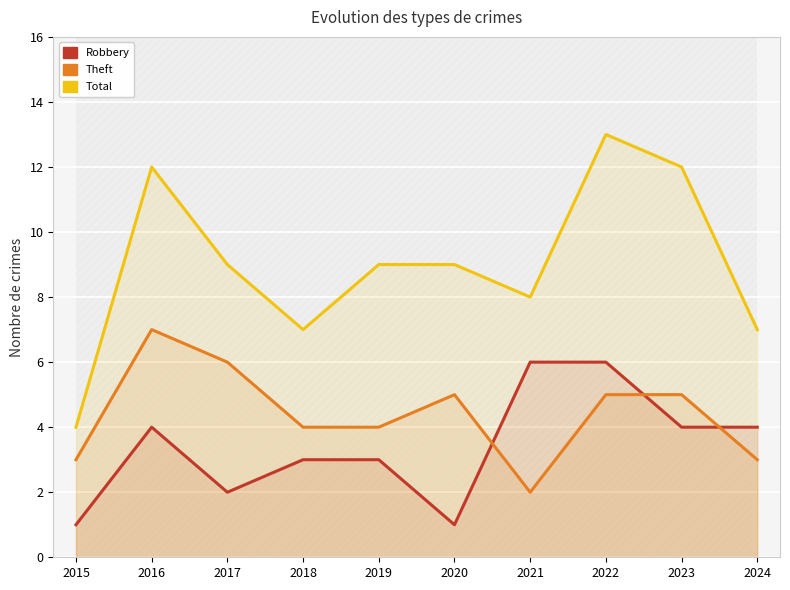

Is it true that Theft equals 3 at 2024?

True